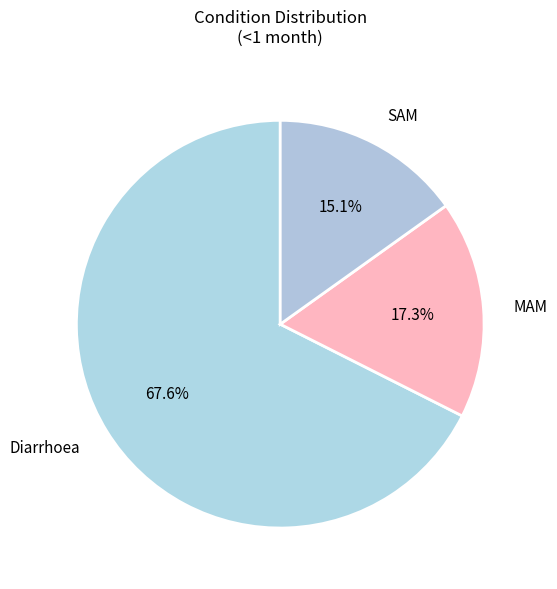

Which has a higher value, MAM or Diarrhoea?

Diarrhoea